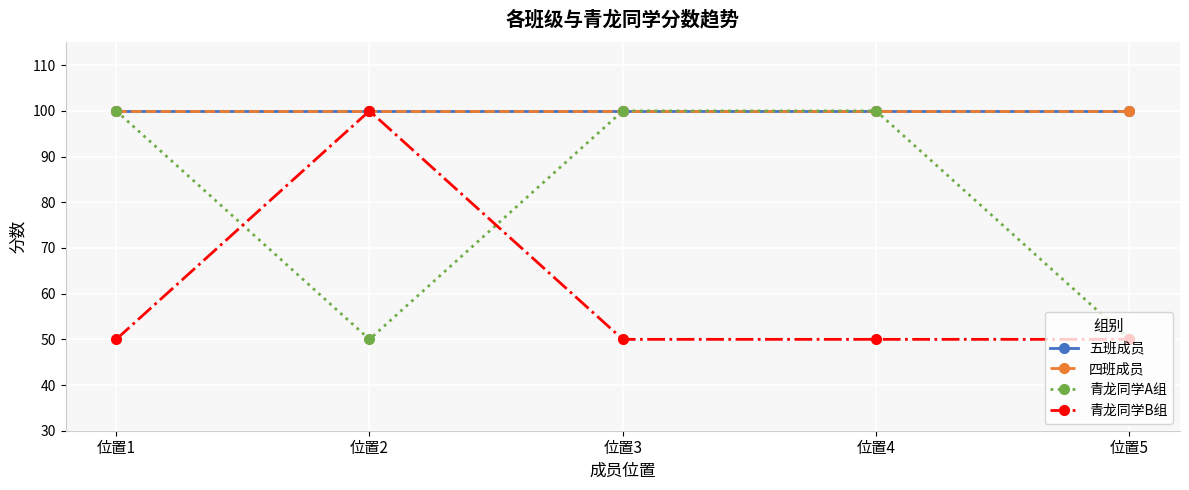

At how many categories does at least one series exceed 96?

5